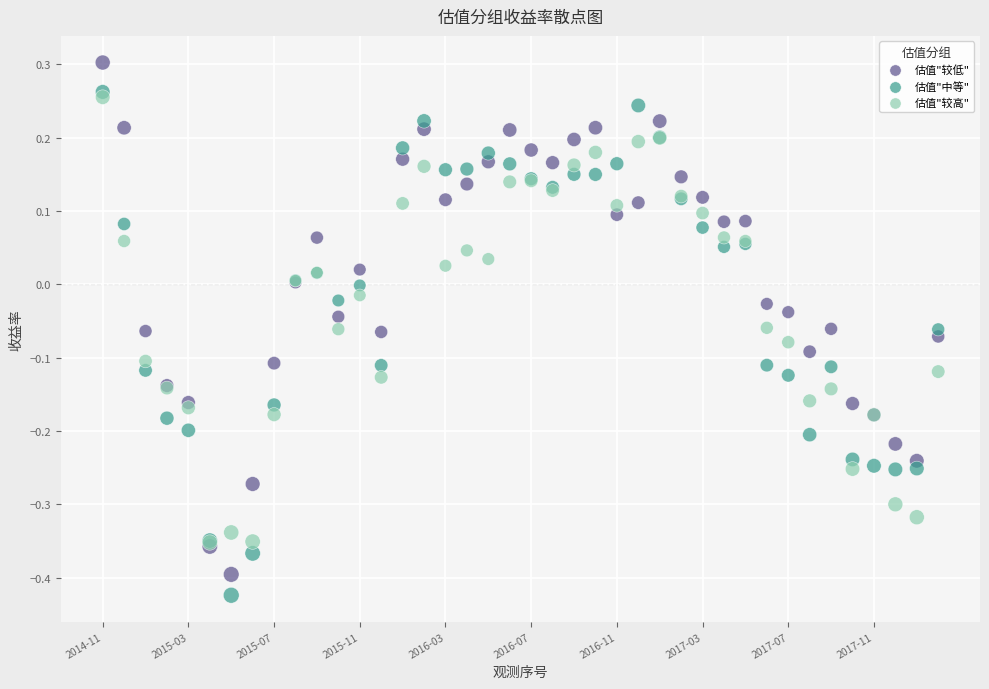

Which series contains the highest Y value?

估值"较低"